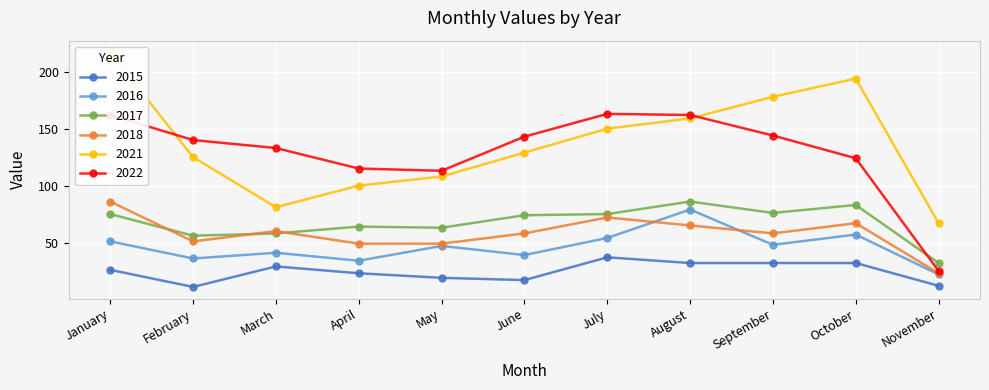

What is the sum of all 2018 values?

638